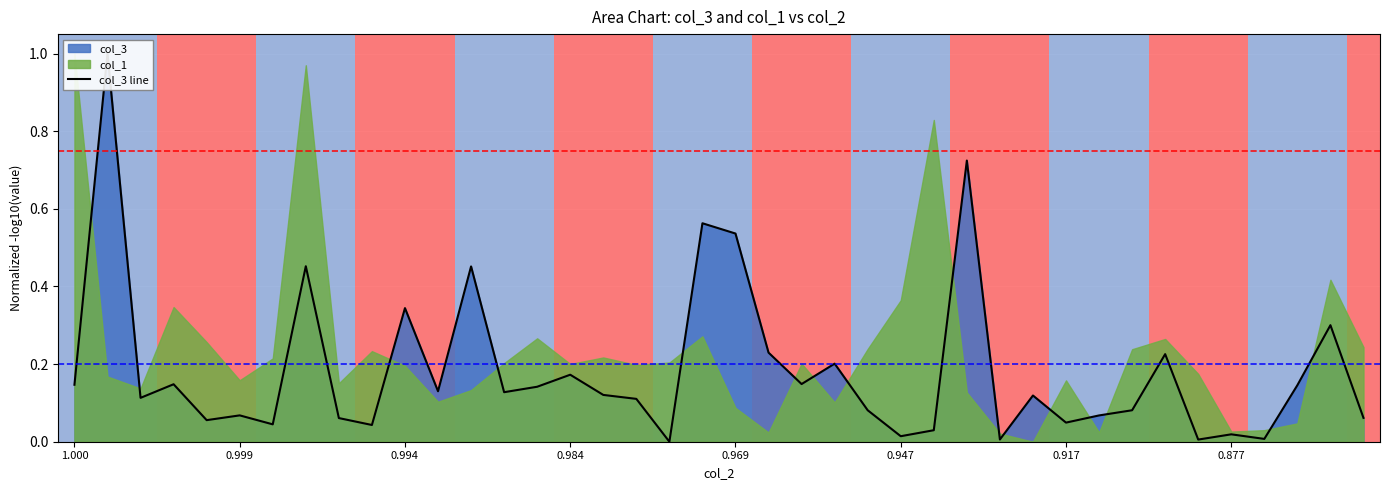

True or false: there are more than 2 points higher than both neighbors.

True